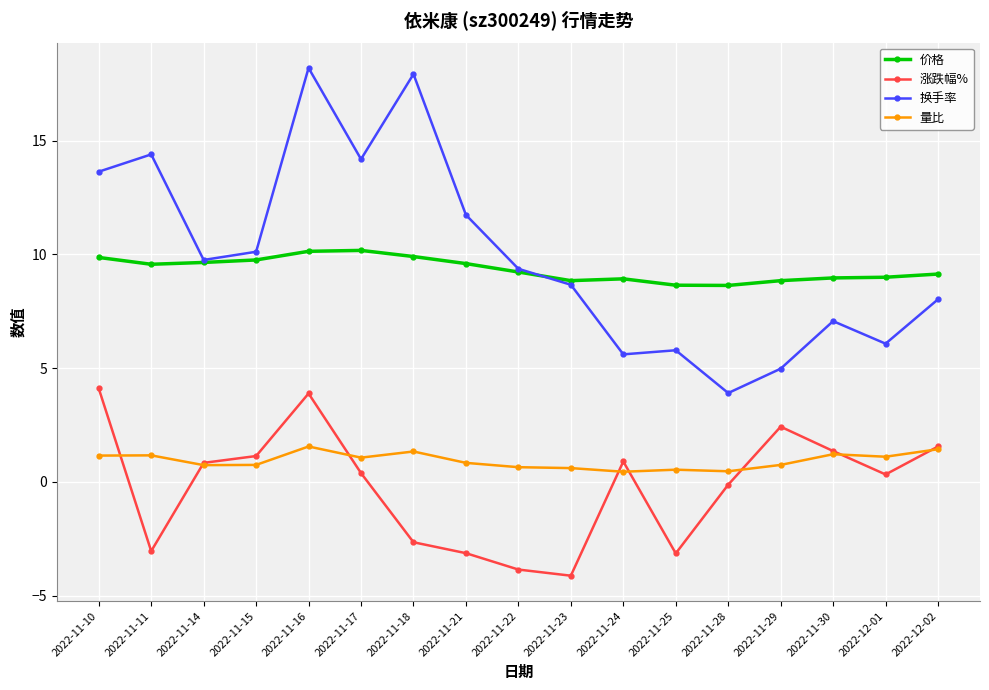

Is it true that 价格 equals 8.8 at 2022-11-23?

True